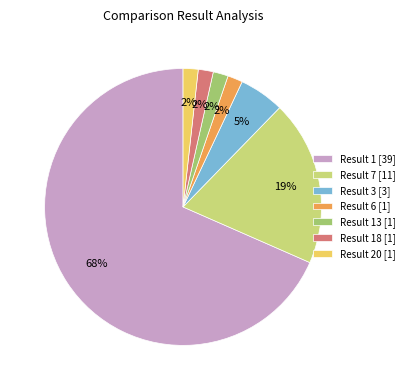

Which has a higher value, Result 20 [1] or Result 3 [3]?

Result 3 [3]